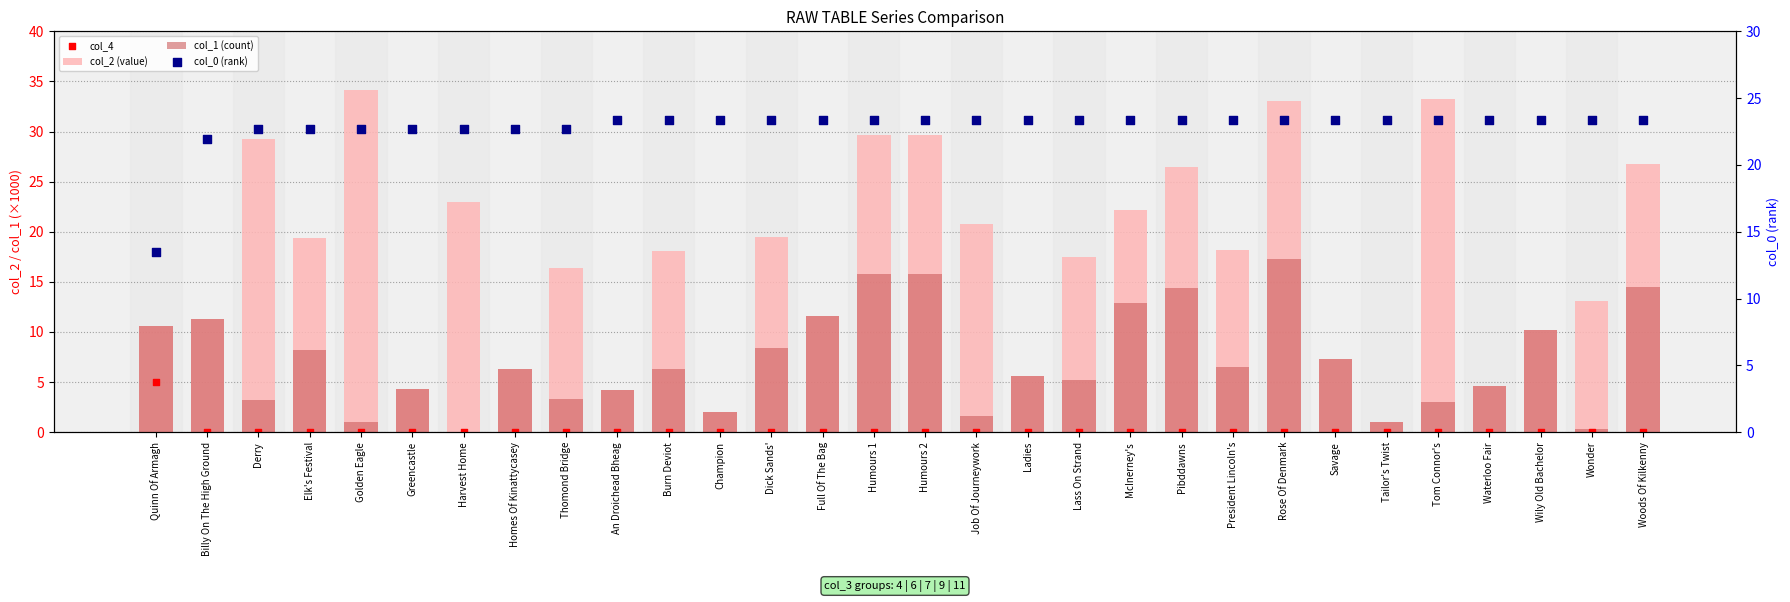

At which category is the sum across all series the highest?

Rose Of Denmark